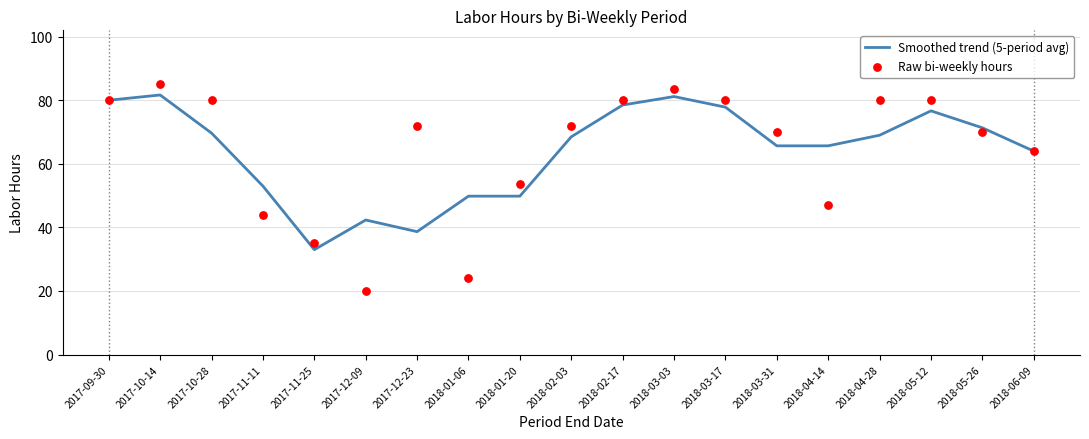

Which series has the largest total across all categories?

Raw bi-weekly hours